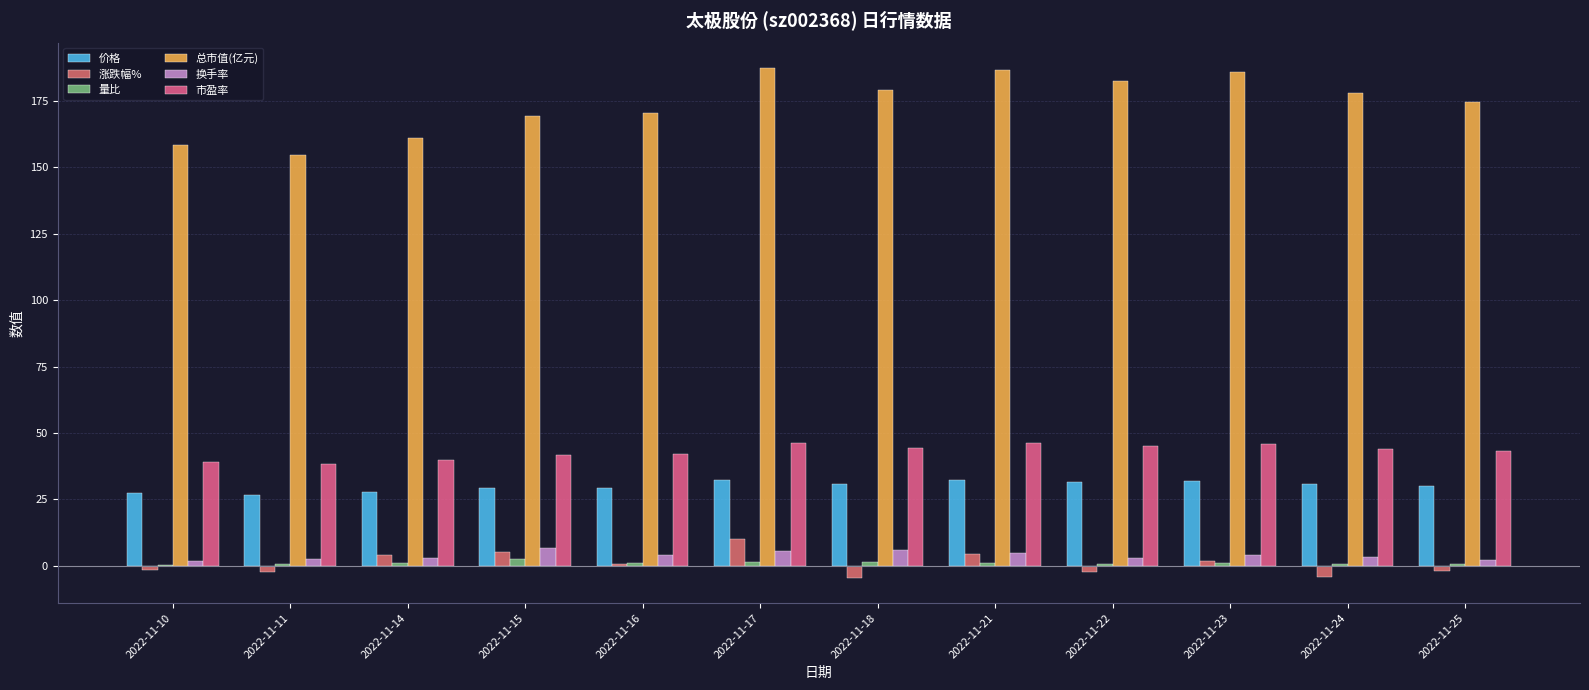

How many distinct data groups are displayed?

6